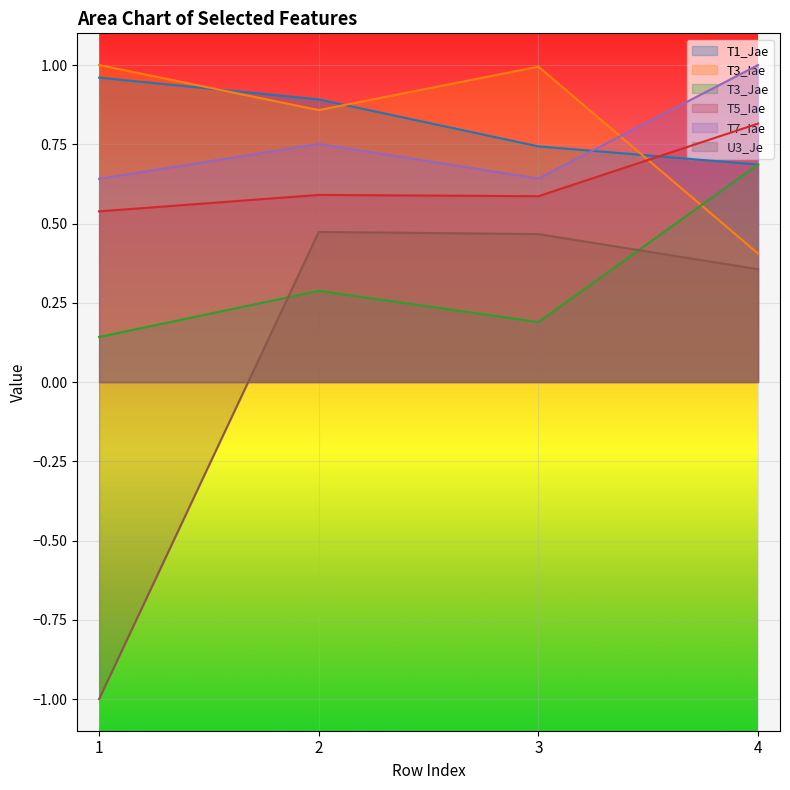

How many times do T3_Jae and U3_Je cross each other?

2